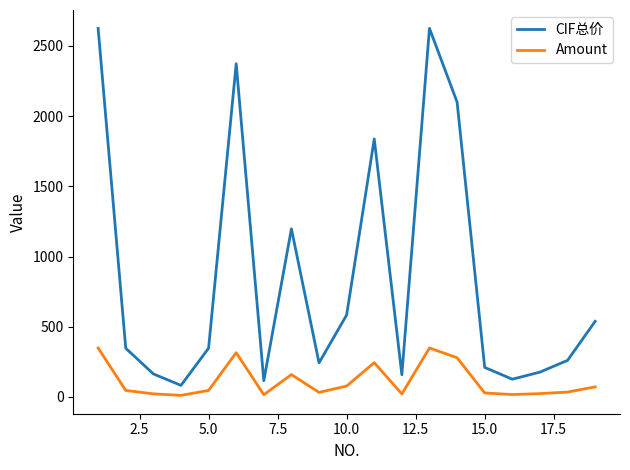

What is the greatest value displayed?

2625.4